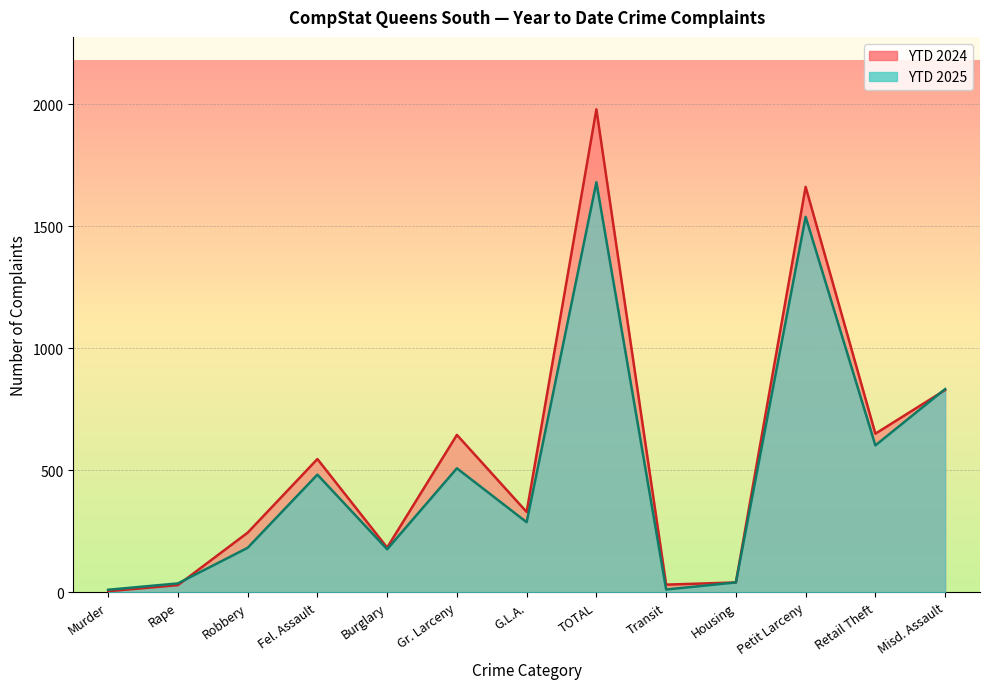

Reading left to right, extract all data points from this chart.

YTD 2024 line: 4	29	244	546	183	645	329	1980	31	40	1662	650	829
YTD 2025 line: 10	36	182	482	176	508	287	1681	11	40	1539	602	833